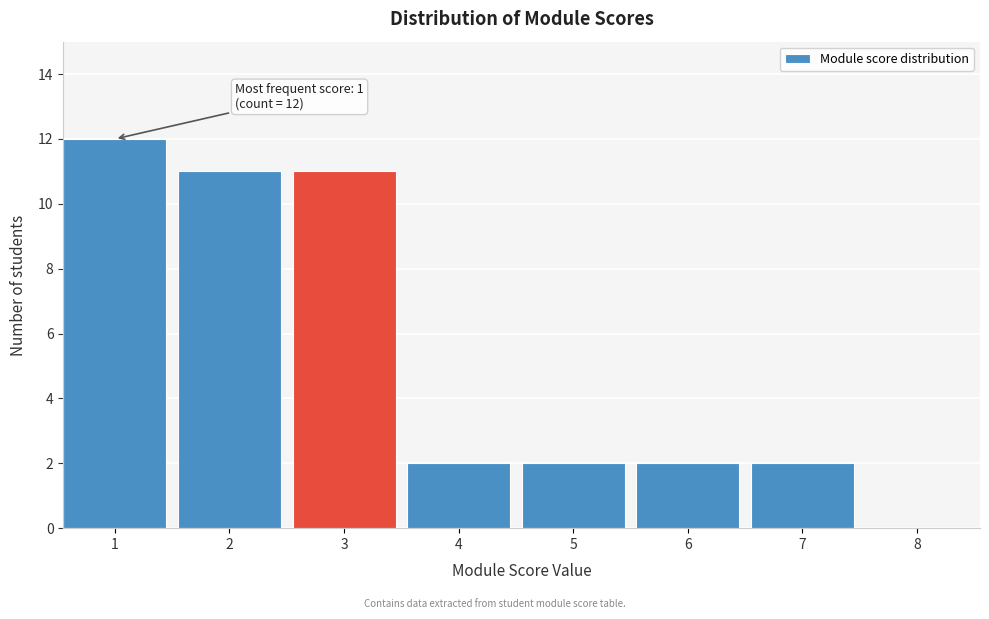

Reading left to right, transcribe all the data shown in this chart.

1=12	2=11	3=11	4=2	5=2	6=2	7=2	8=0